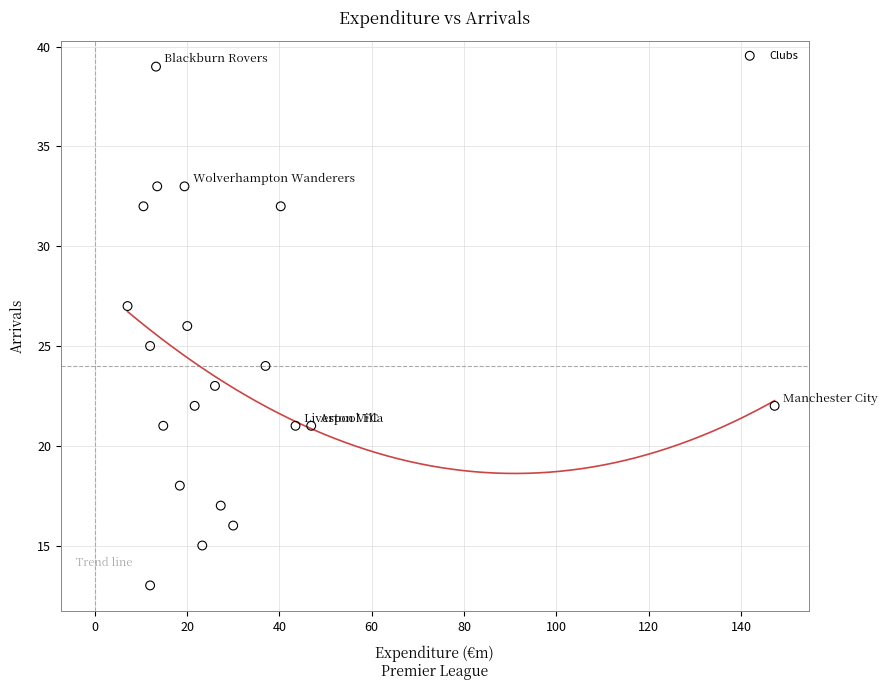

What is the range of Y values (max minus min)?

26